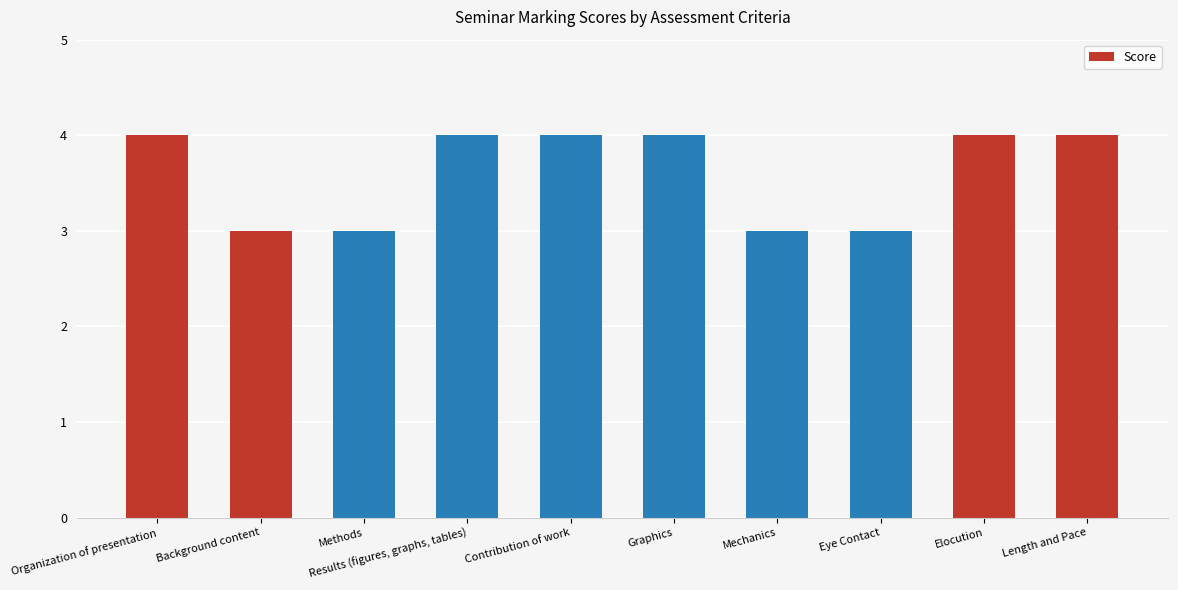

Reading left to right, what are all the values shown in this chart?

4	3	3	4	4	4	3	3	4	4